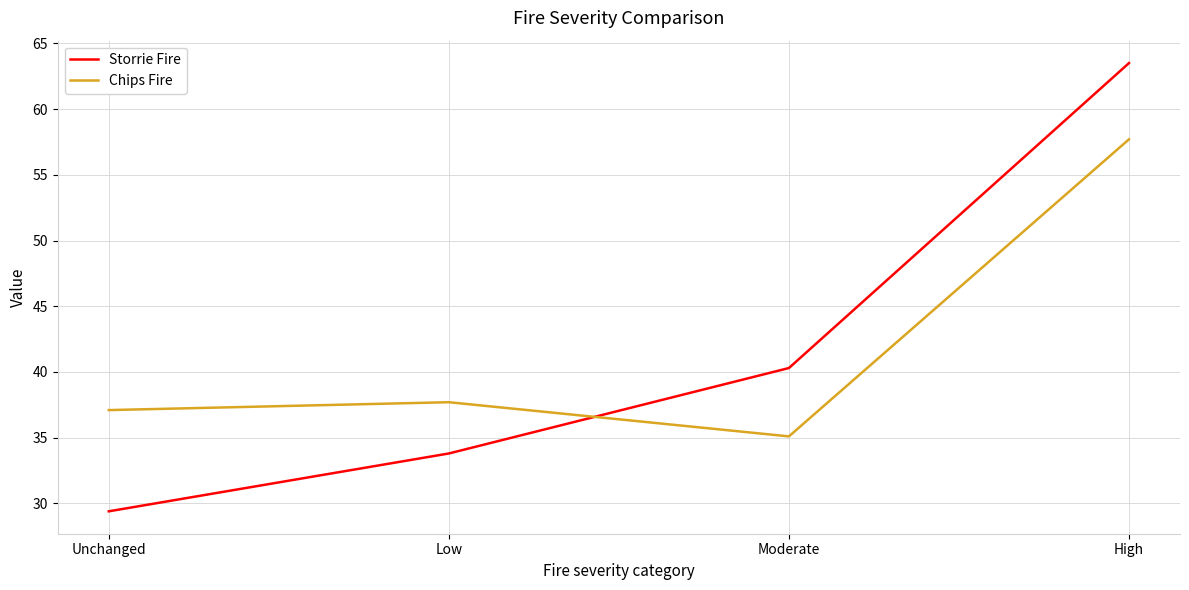

What is the total value across all series at High?

121.2